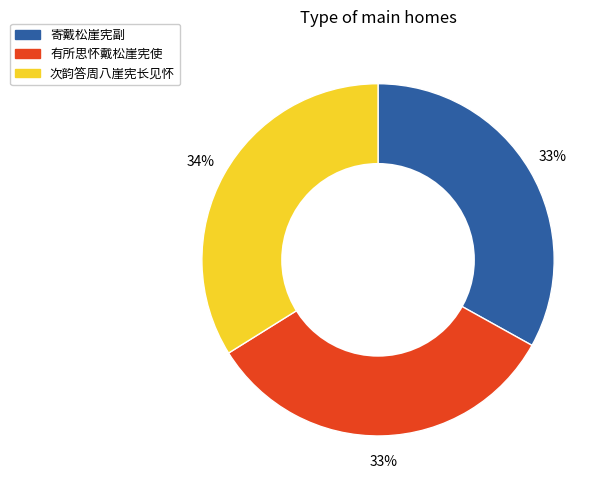

Count the number of slices in the pie.

3